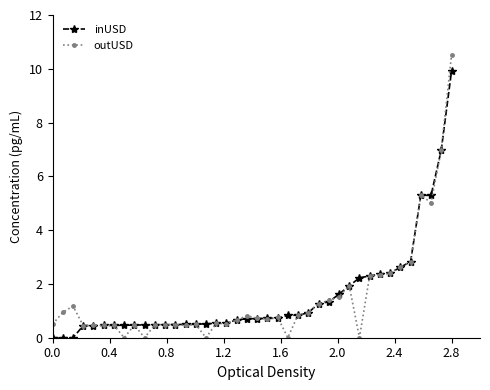

Which series has the largest range (max minus min)?

outUSD